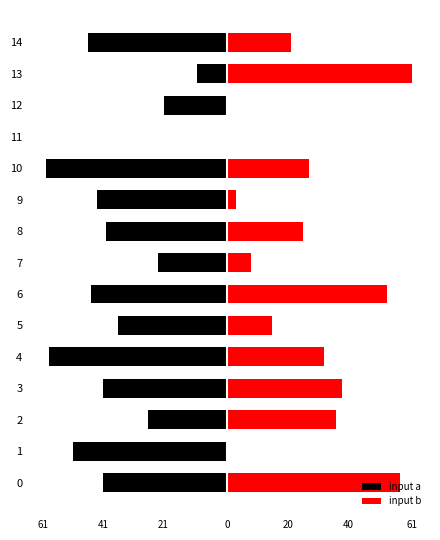

How many values in input a are below zero?

14